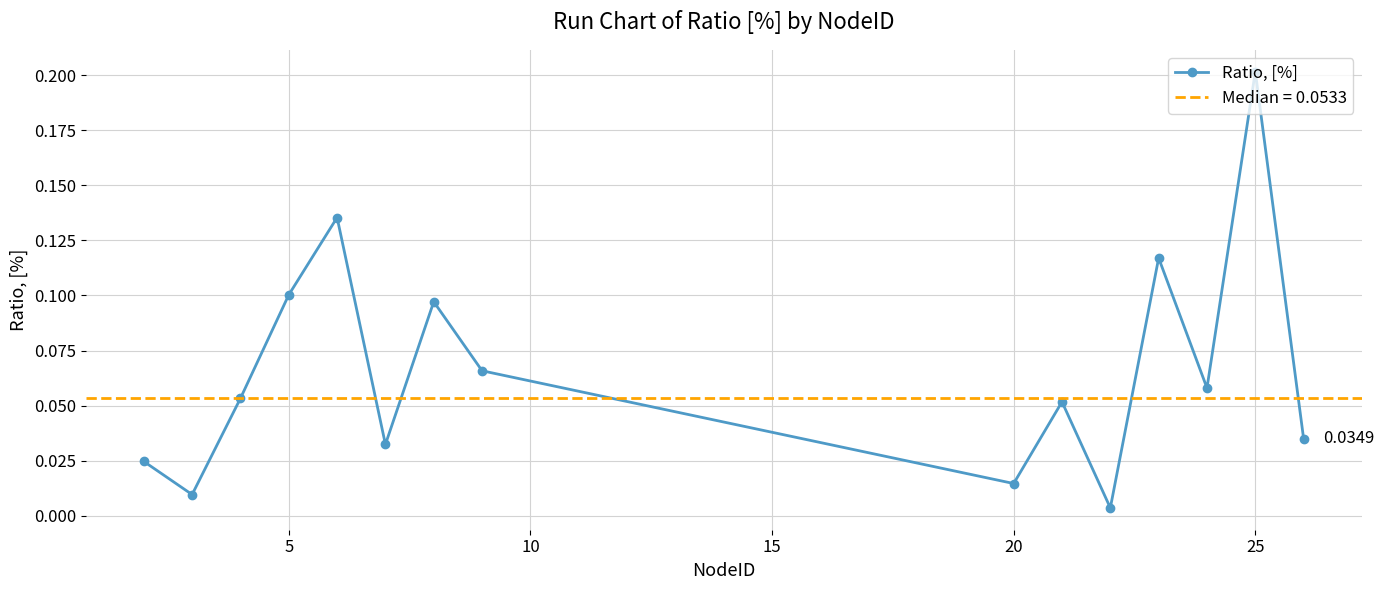

Reading left to right, extract all data points from this chart.

0.0	0.0	0.1	0.1	0.1	0.0	0.1	0.1	0.0	0.1	0.0	0.1	0.1	0.2	0.0